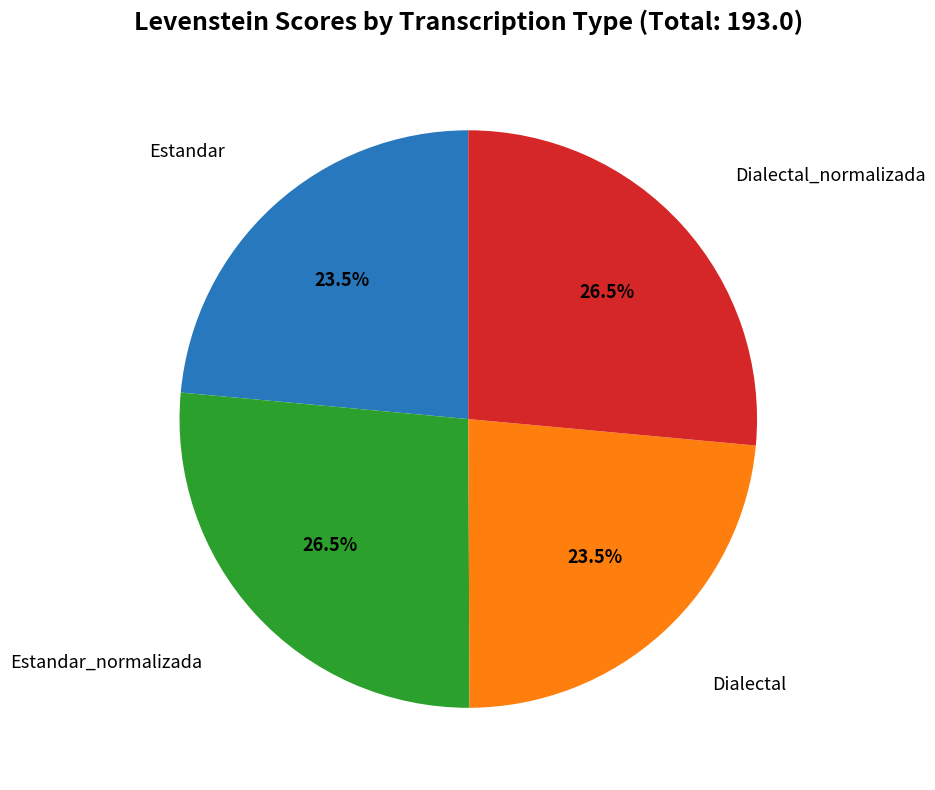

What is the ratio of the value at Estandar to the value at Dialectal?

1.0